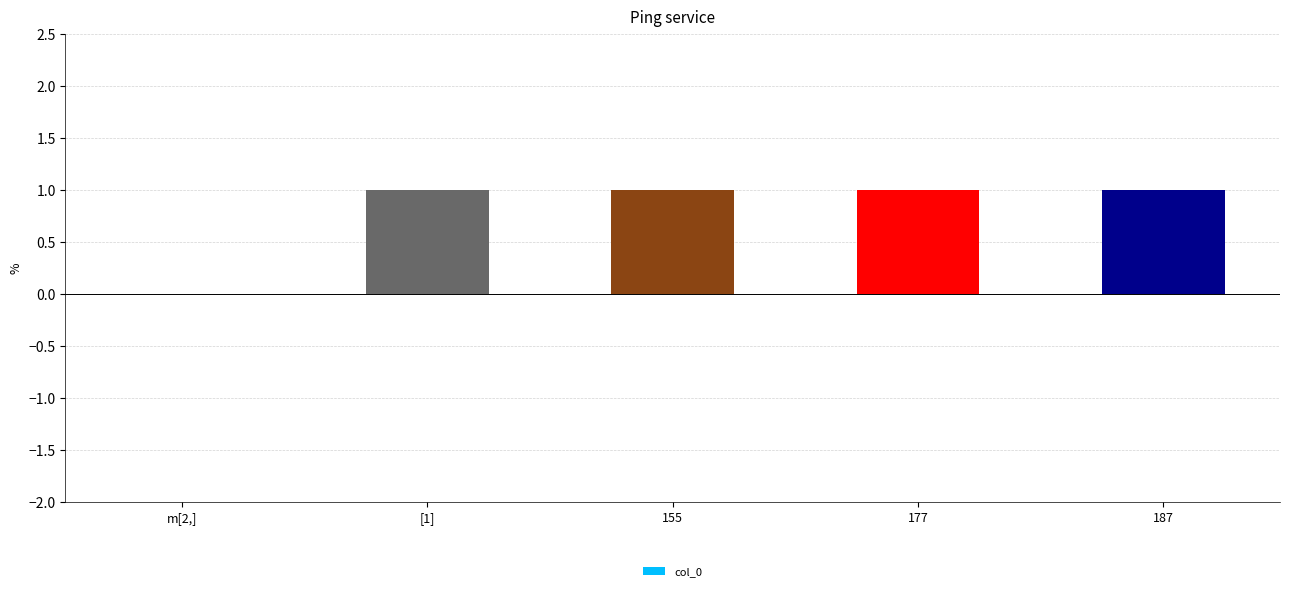

How many values are between 1 and 2?

4